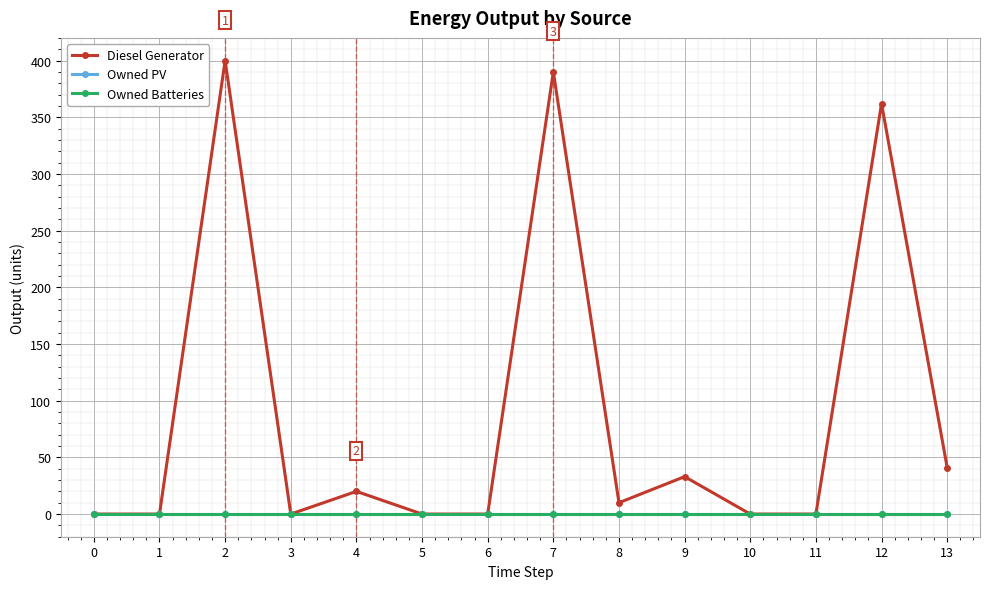

Which series has the largest total across all categories?

Diesel Generator